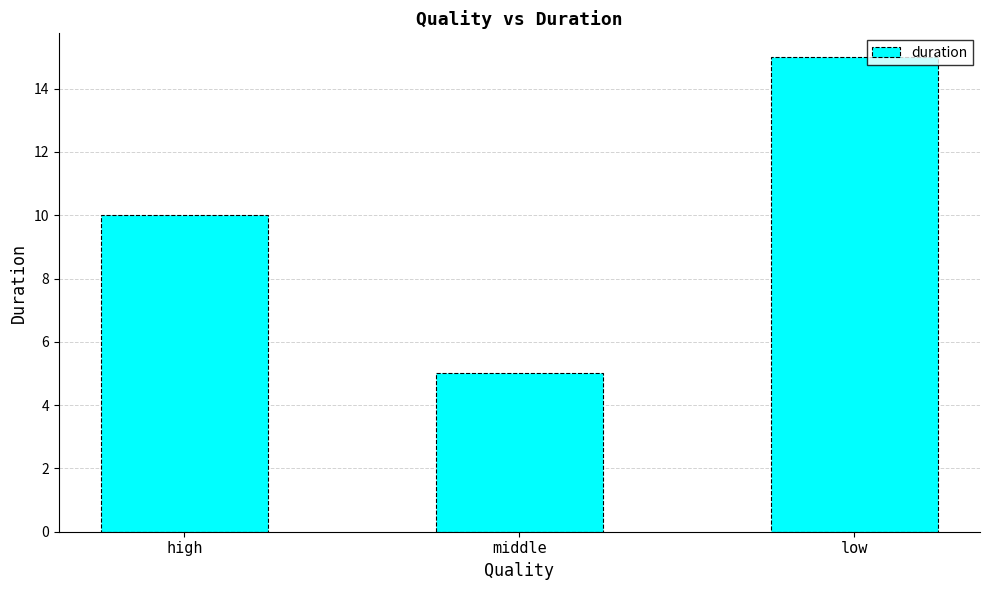

What is the value of the 3rd bar from the left?

15